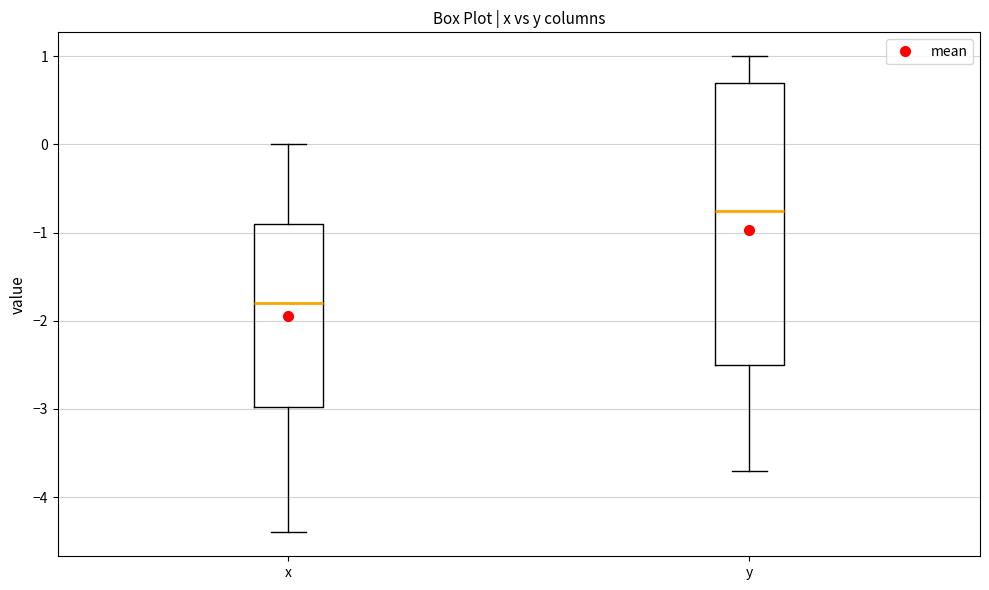

Reading left to right, transcribe this box plot: for each box, give where its median line is, the range the box spans, and where its two whiskers end, as read against the y-axis. The values are not printed on the chart, so give them approximately, as read against the axis.

x: median -1.8, box -3.0 to -0.9, whiskers -4.4 to 0.0
y: median -0.7, box -2.5 to 0.7, whiskers -3.7 to 1.0